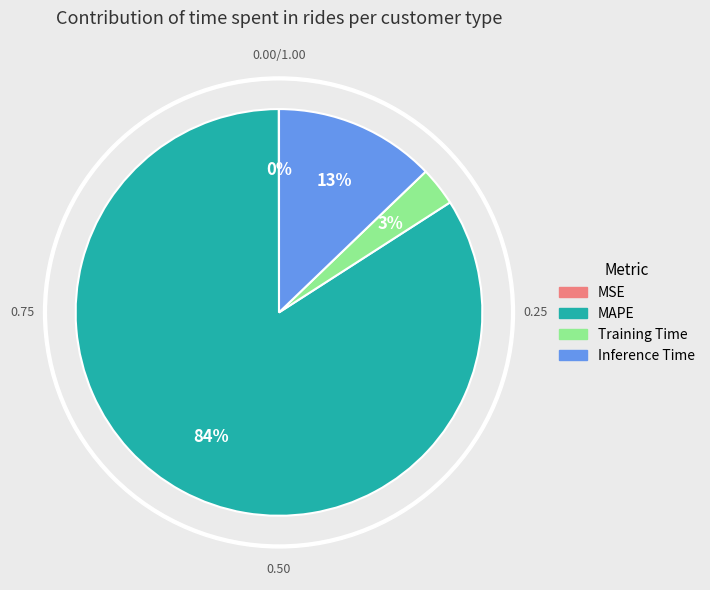

To the nearest percent, what portion does Inference Time represent?

13%